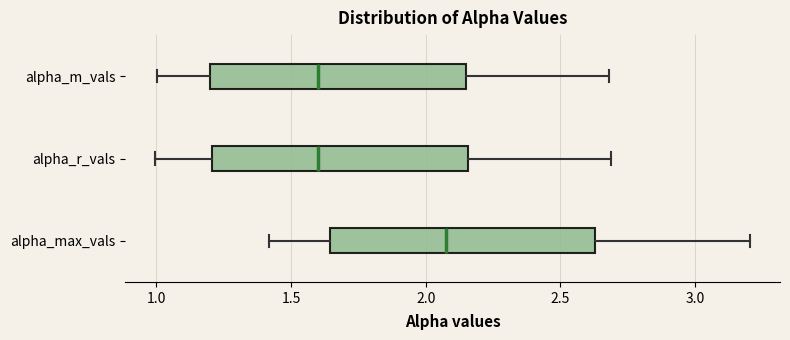

Reading bottom to top, read every box against the x-axis: the position of its median line, the range the box covers, and the ends of its whiskers. The values are not printed on the chart, so give them approximately, as read against the axis.

alpha_max_vals: median 2.10, box 1.65 to 2.65, whiskers 1.40 to 3.20
alpha_r_vals: median 1.60, box 1.20 to 2.15, whiskers 1.00 to 2.70
alpha_m_vals: median 1.60, box 1.20 to 2.15, whiskers 1.00 to 2.70